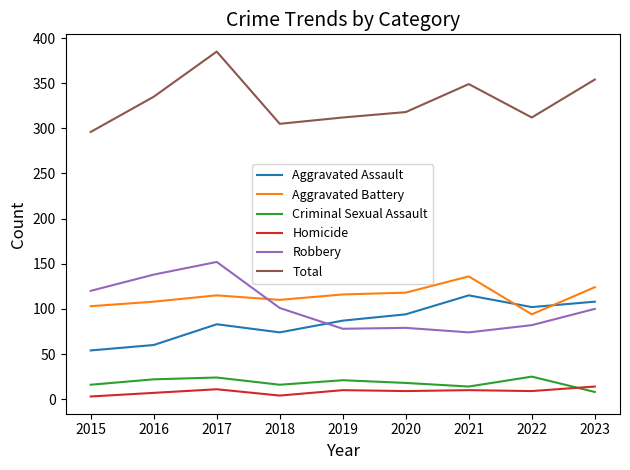

How many times do Aggravated Battery and Robbery cross each other?

1